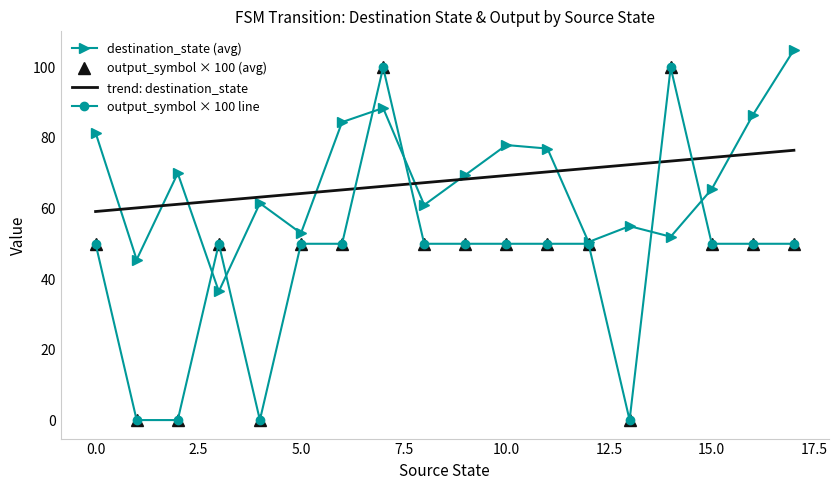

What is the maximum value for output_symbol × 100 line?

100.0